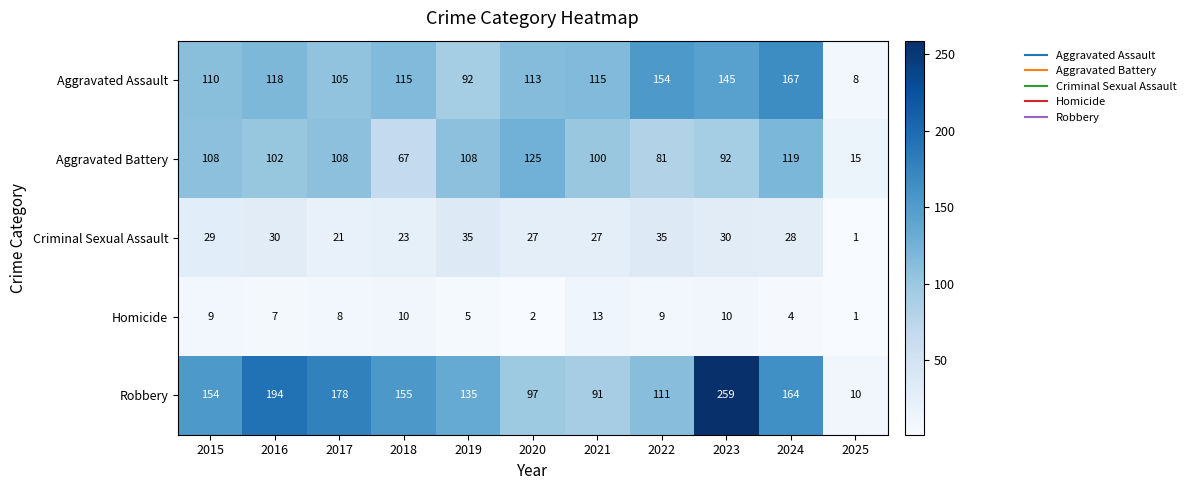

Which series has the largest total across all categories?

Robbery